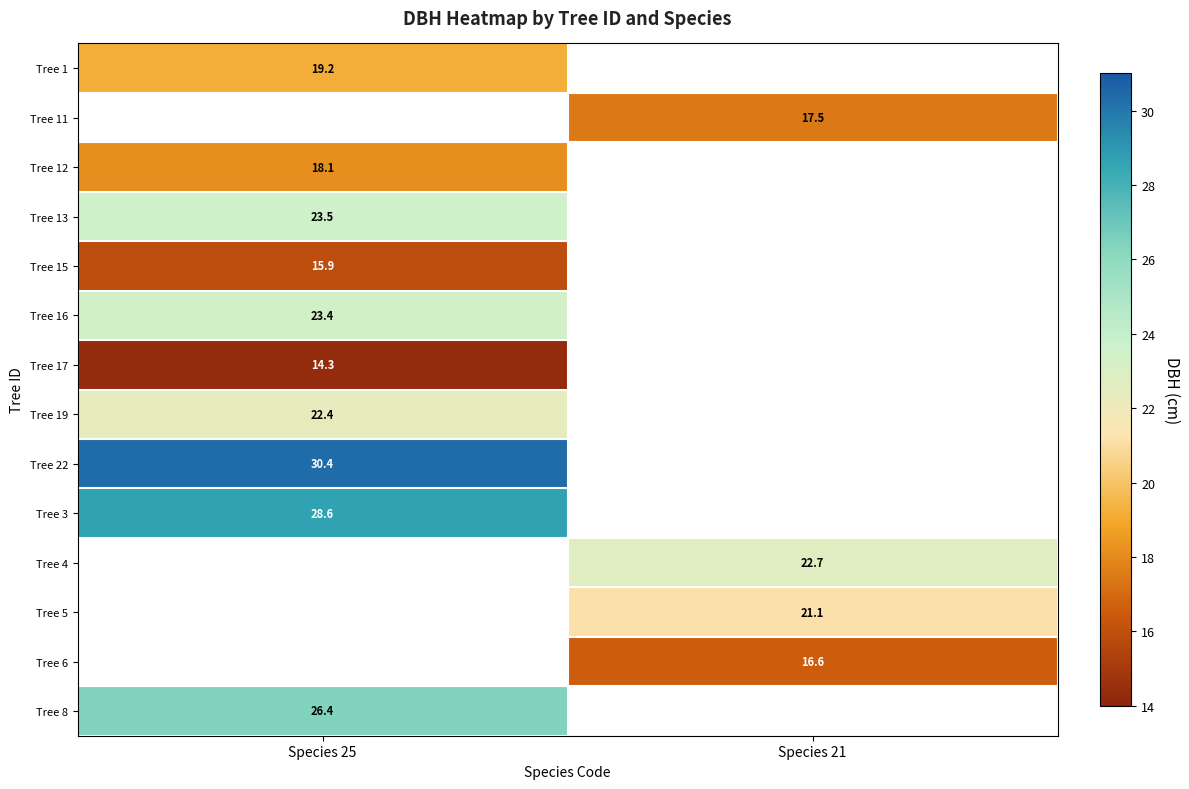

True or false: Tree 13 has a value of 23.5 at Species 25.

True